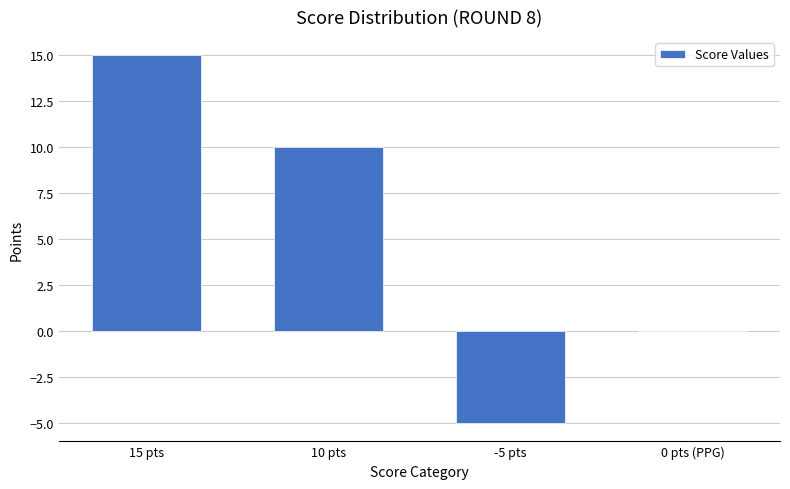

What is the sum of all values?

20